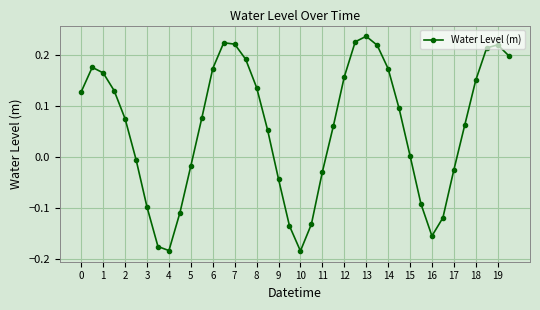

How many lines are shown in the chart?

1